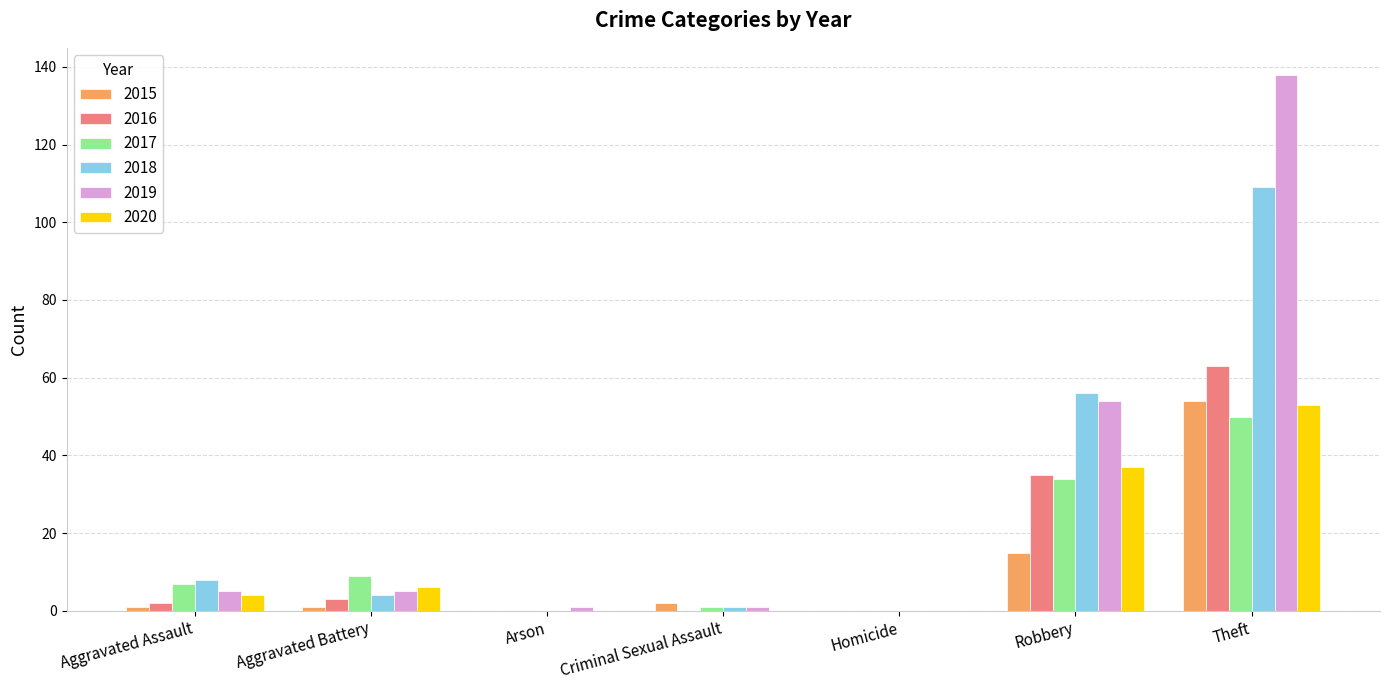

Are the bars horizontal?

No